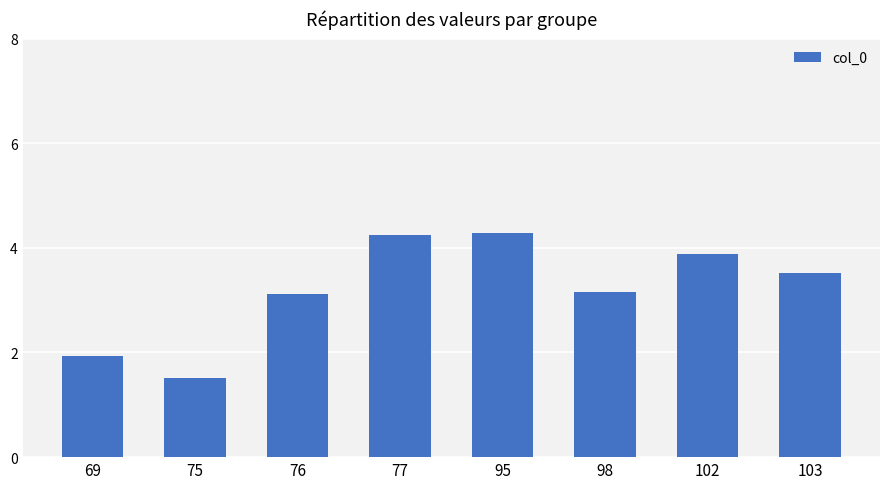

How many bars are there in total?

8